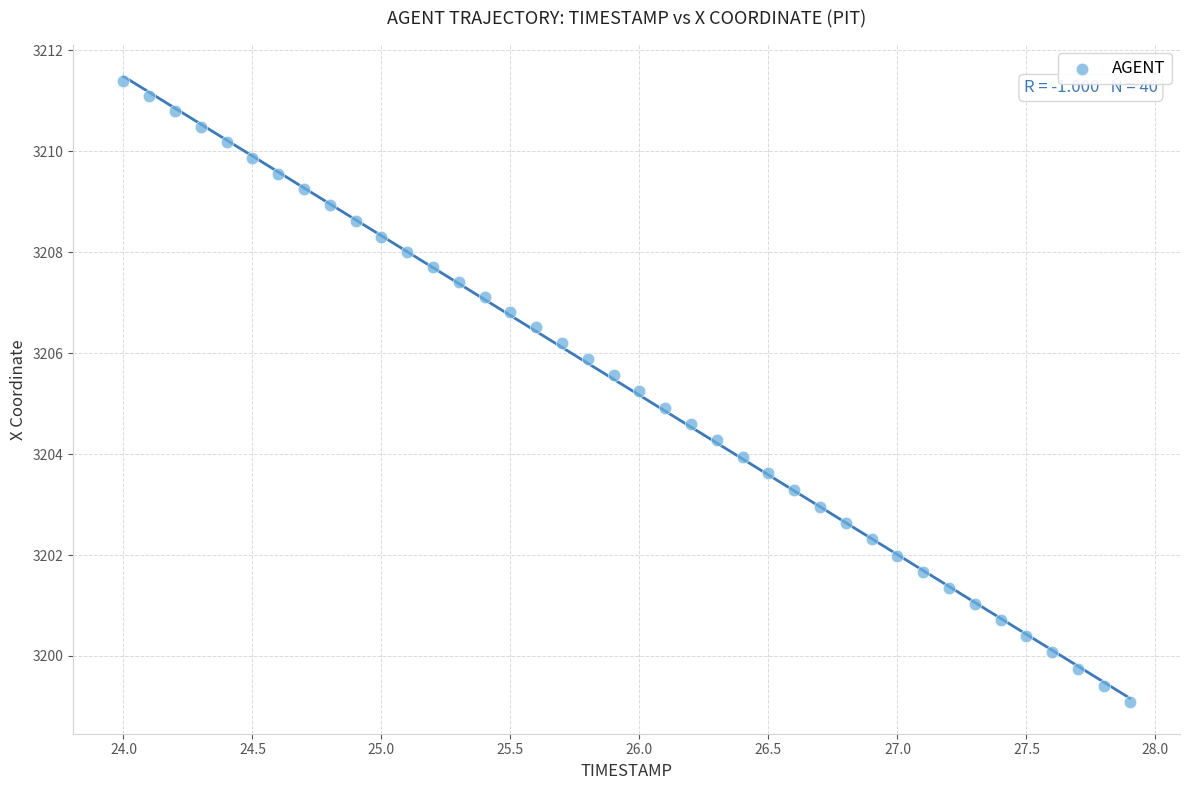

What is the range of Y values (max minus min)?

12.3